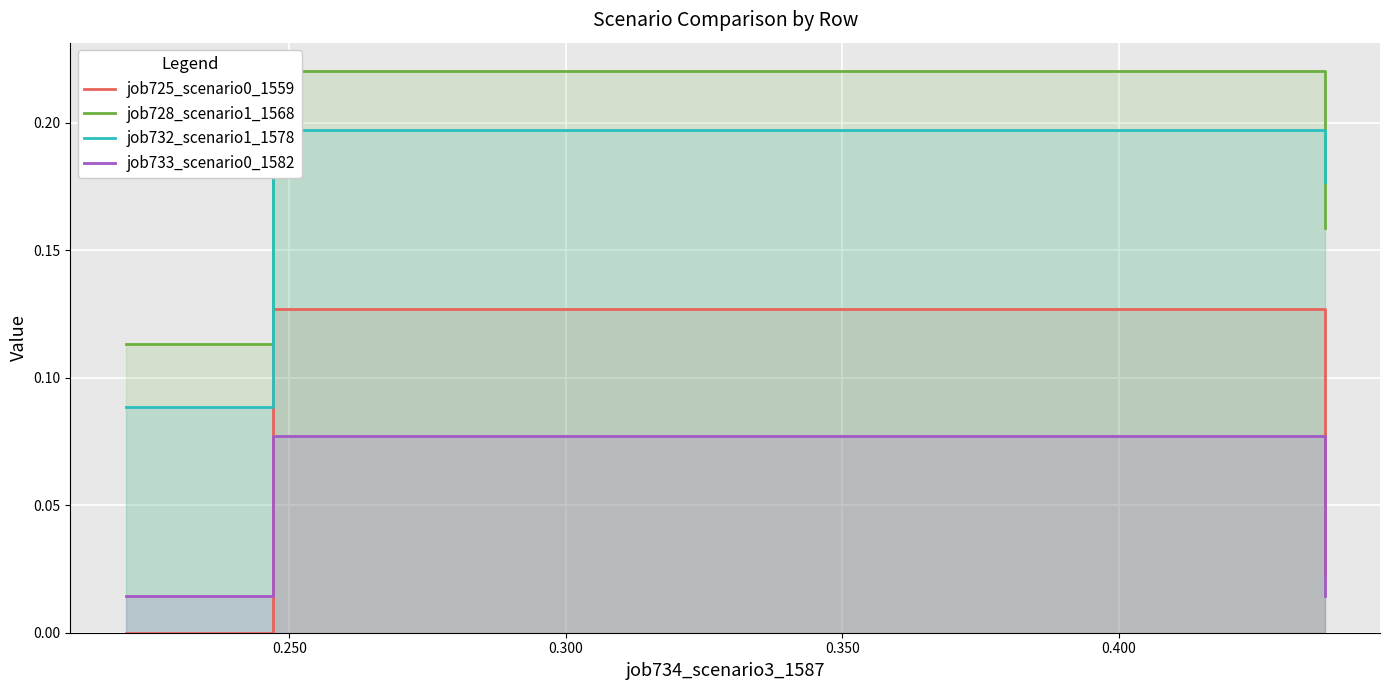

Rank the series at 0.250 from highest to lowest value.

job728_scenario1_1568, job732_scenario1_1578, job725_scenario0_1559, job733_scenario0_1582